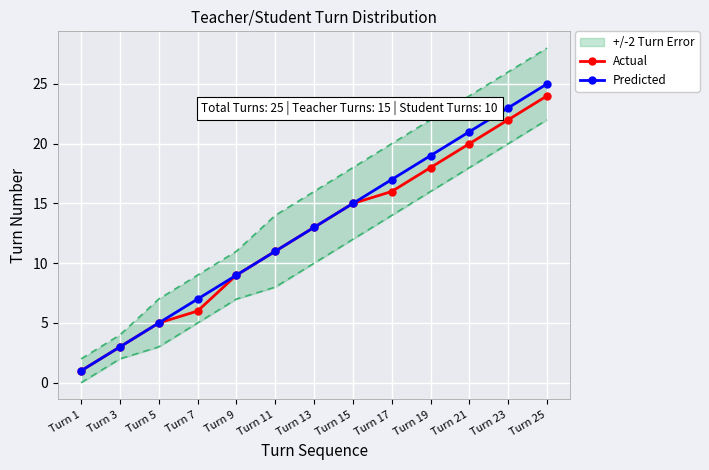

At how many categories does at least one series exceed 8?

9